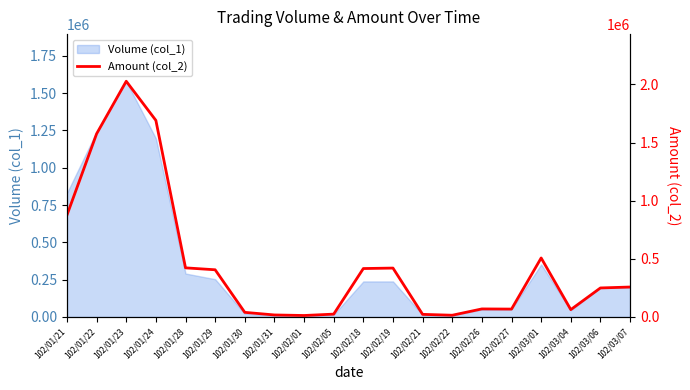

What is the ratio of the value at 102/01/29 to the value at 102/03/01?

0.8